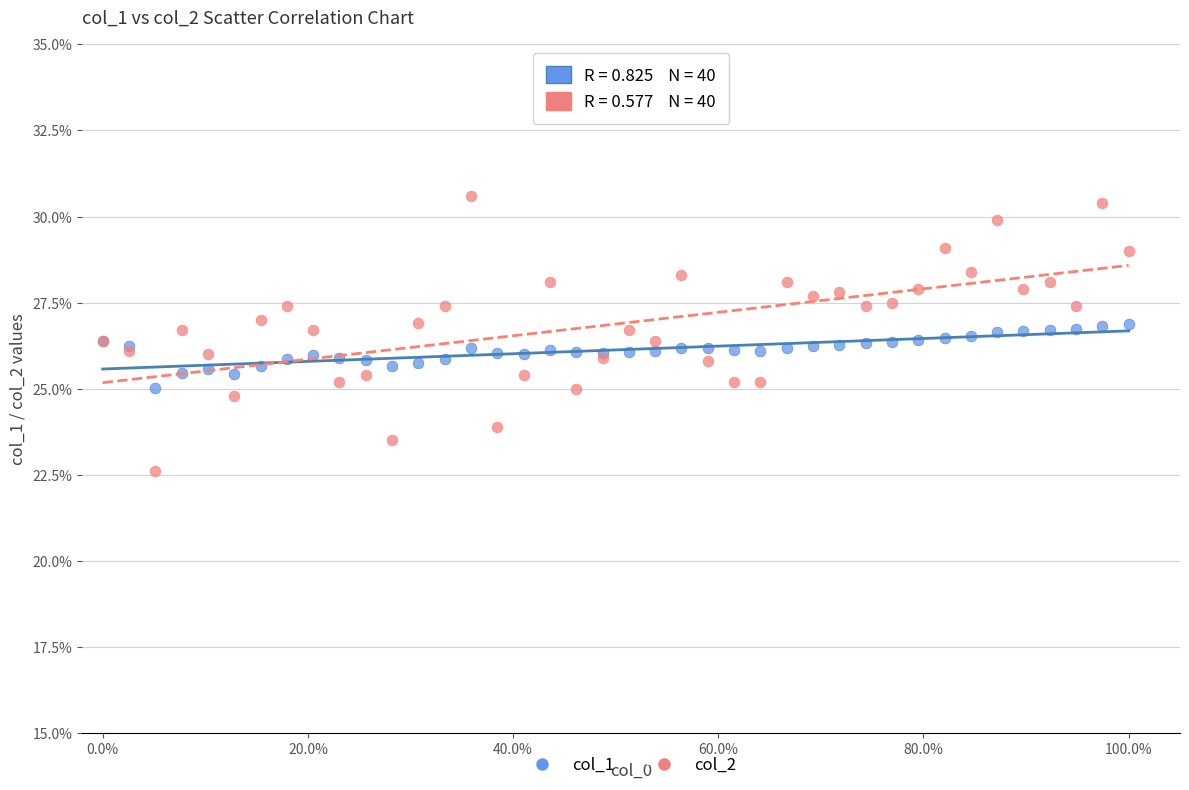

Which series reaches the maximum Y coordinate?

col_2